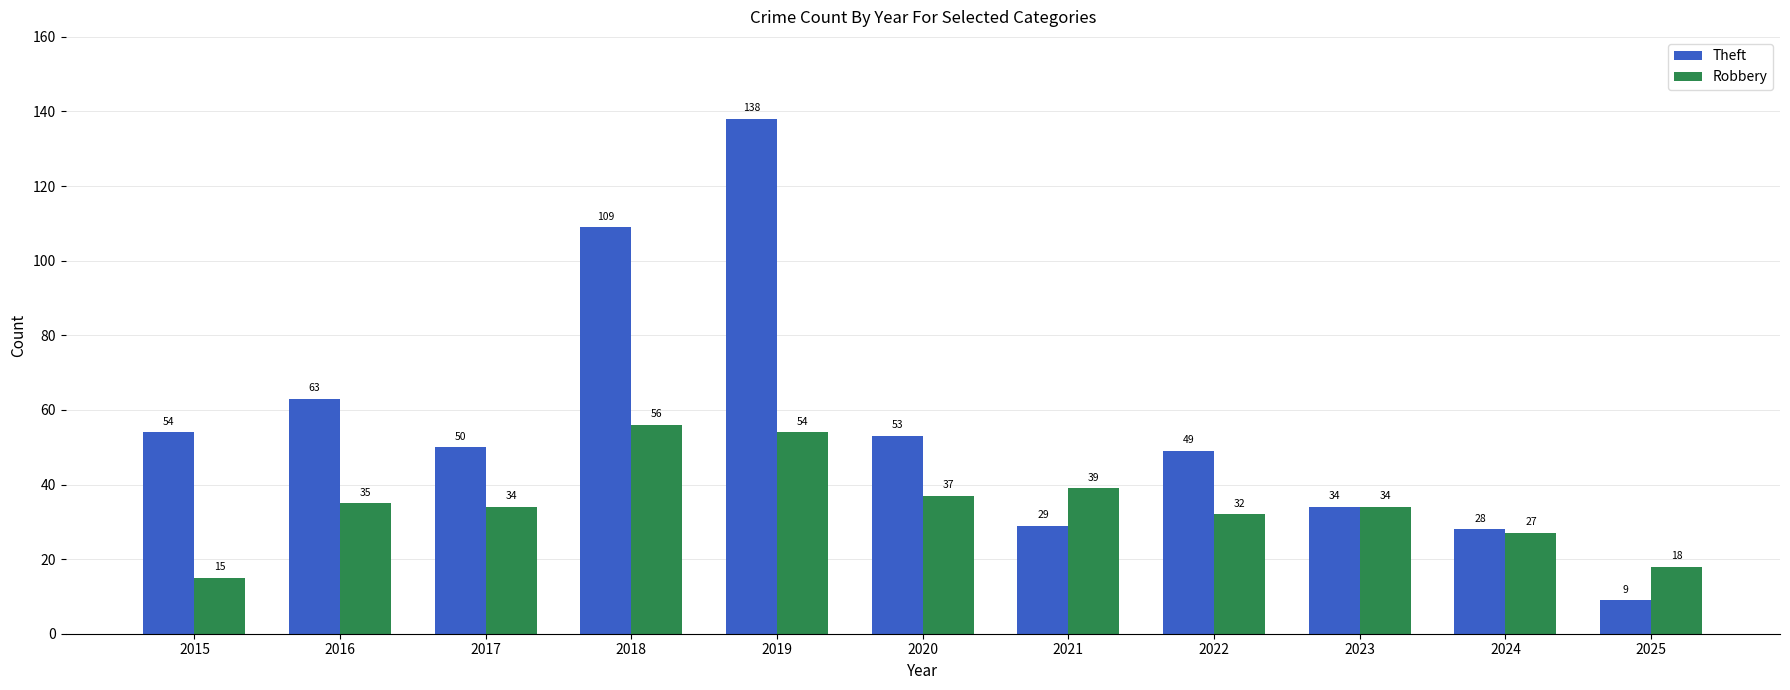

The Theft series shows 240 at 2019. True or false?

False